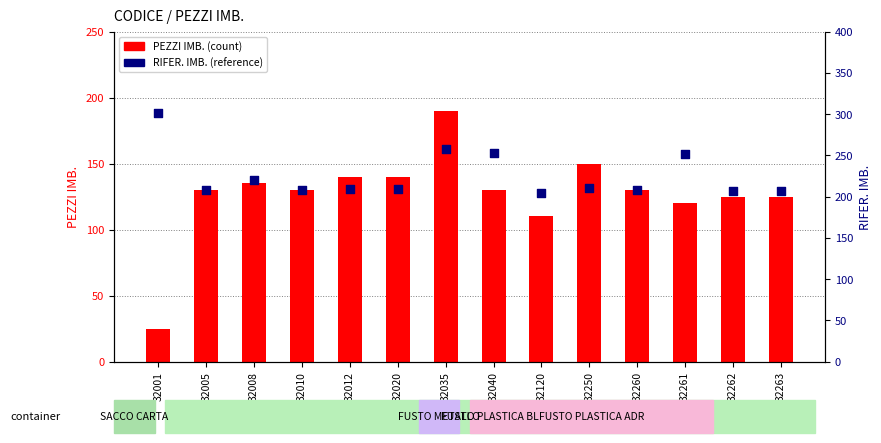

Which series has the largest Y range (max minus min)?

PEZZI IMB.